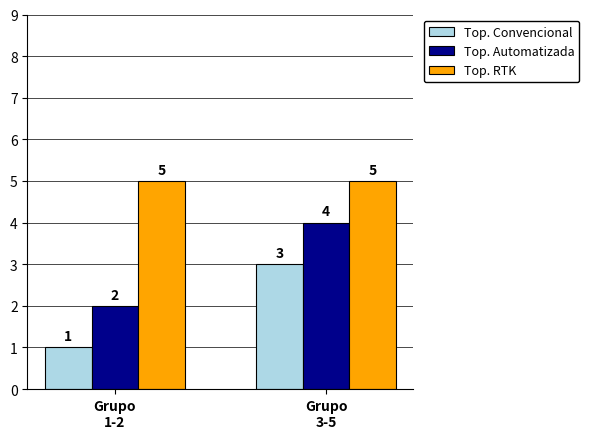

Is the value of Top. Automatizada at Grupo
1-2 greater than the value of Top. RTK at Grupo
1-2?

No